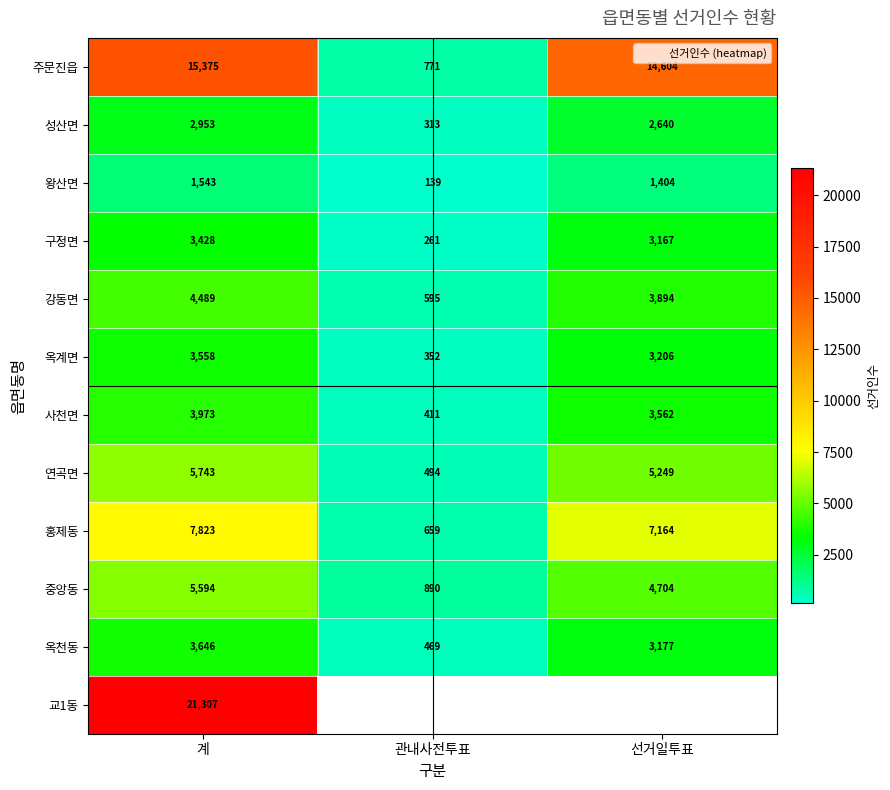

What is the difference between the 옥천동 values at 관내사전투표 and 계?

3177